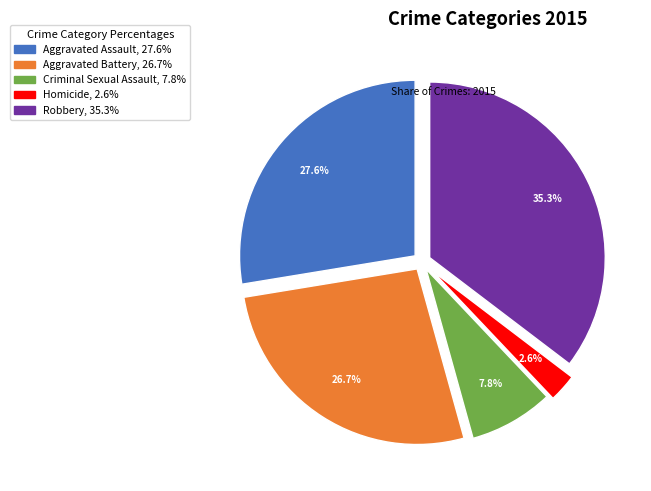

Is there a majority slice in this chart?

No